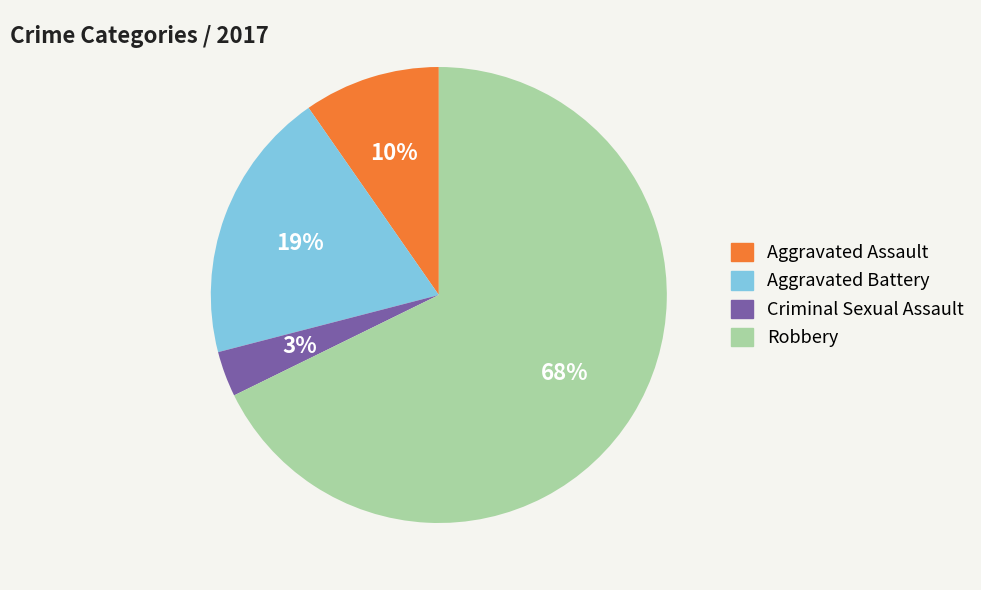

Is it true that Criminal Sexual Assault is 15% of the pie?

False